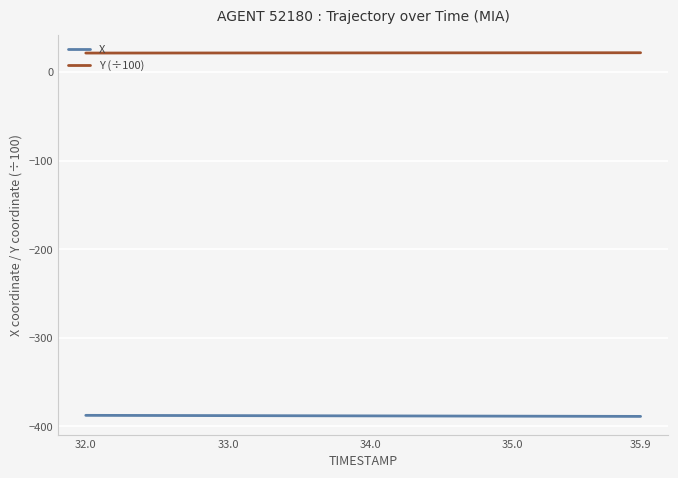

True or false: X and Y (÷100) cross at least once.

False